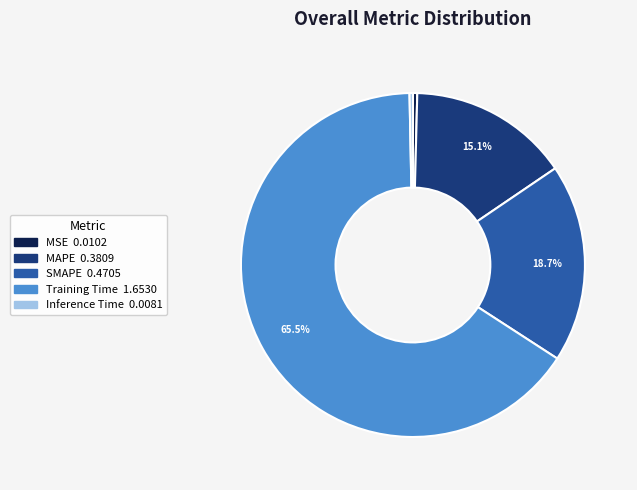

Between MSE and Training Time, which is larger?

Training Time